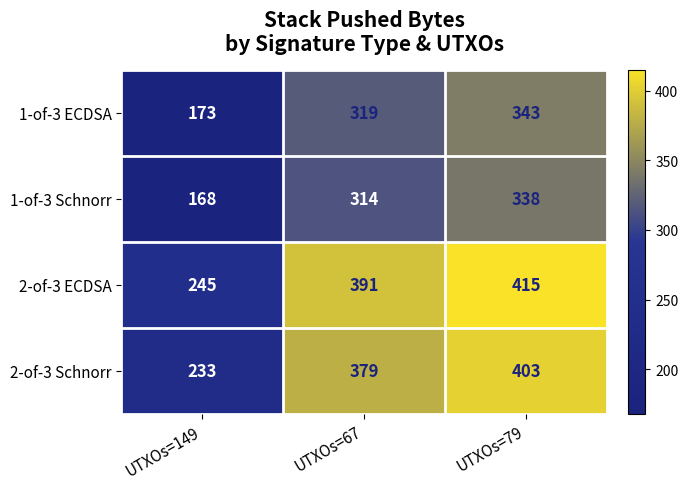

At UTXOs=149, list the series in order from largest to smallest.

2-of-3 ECDSA, 2-of-3 Schnorr, 1-of-3 ECDSA, 1-of-3 Schnorr